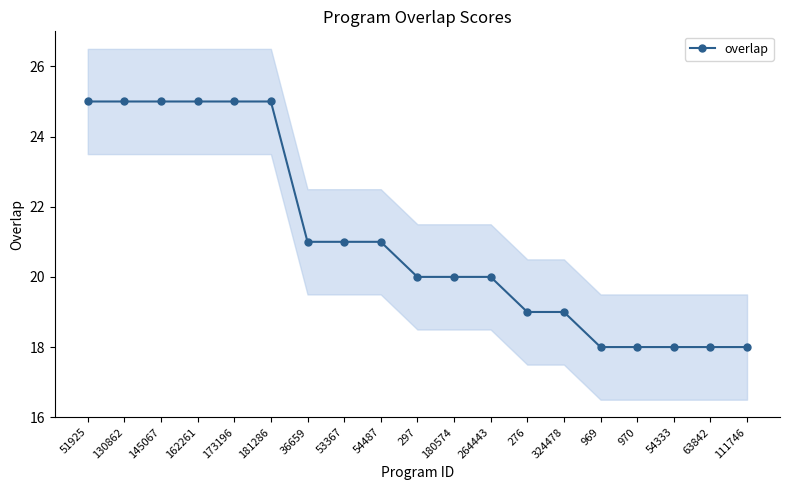

What is the average value?

21